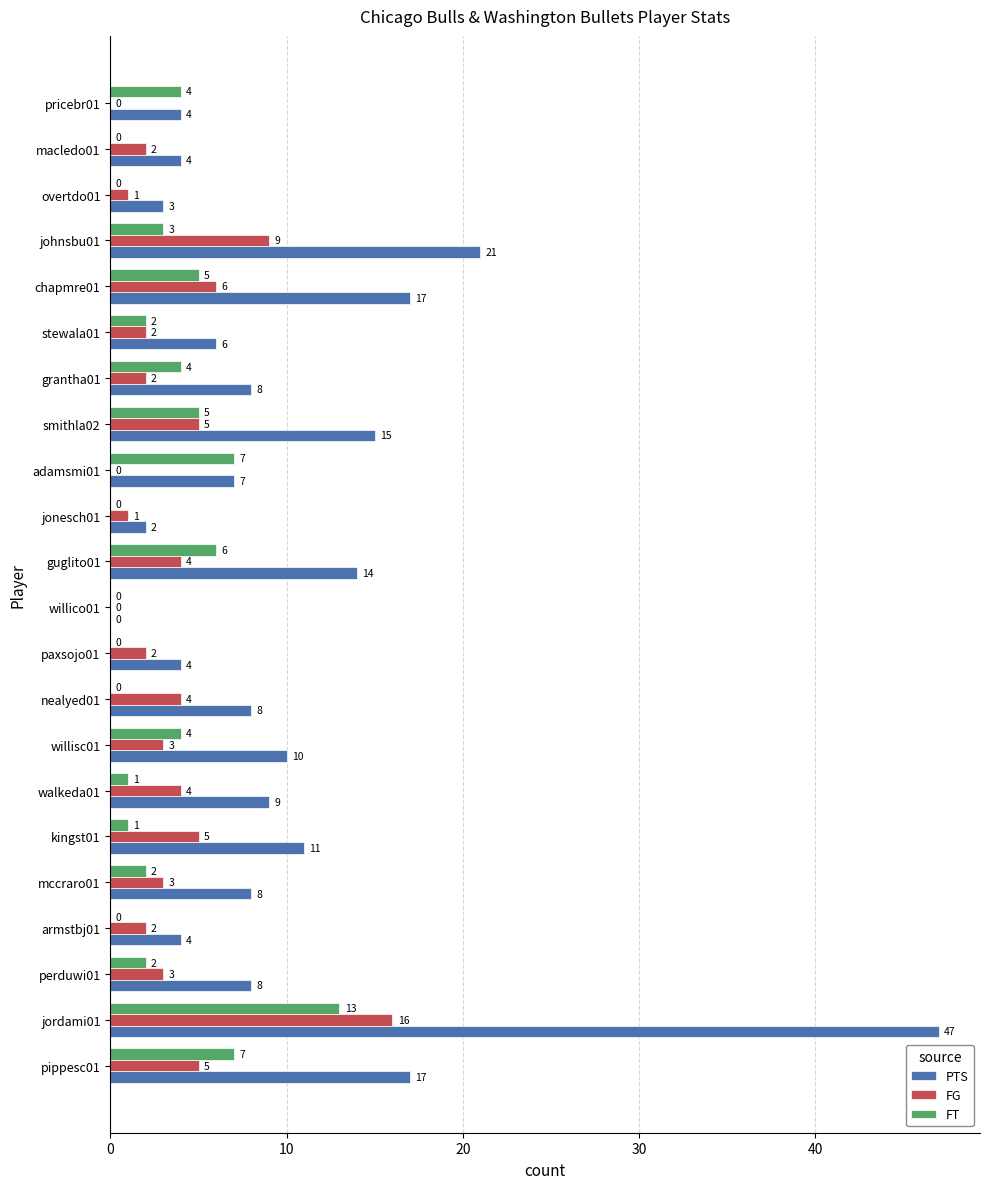

At which label is FG closest to 8?

johnsbu01